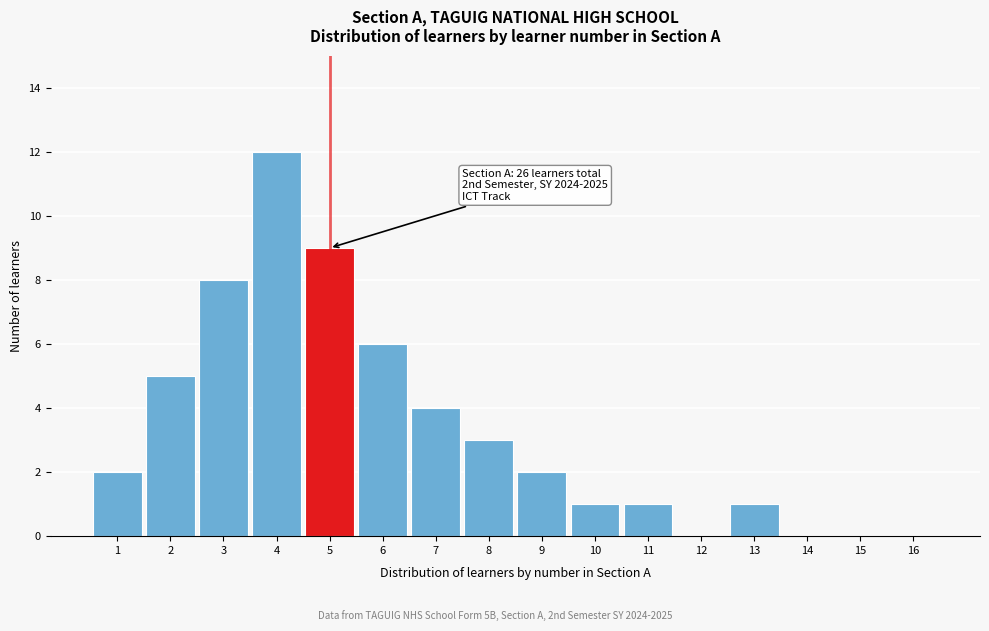

Reading right to left, list all the values displayed in this chart.

16=0	15=0	14=0	13=1	12=0	11=1	10=1	9=2	8=3	7=4	6=6	5=9	4=12	3=8	2=5	1=2